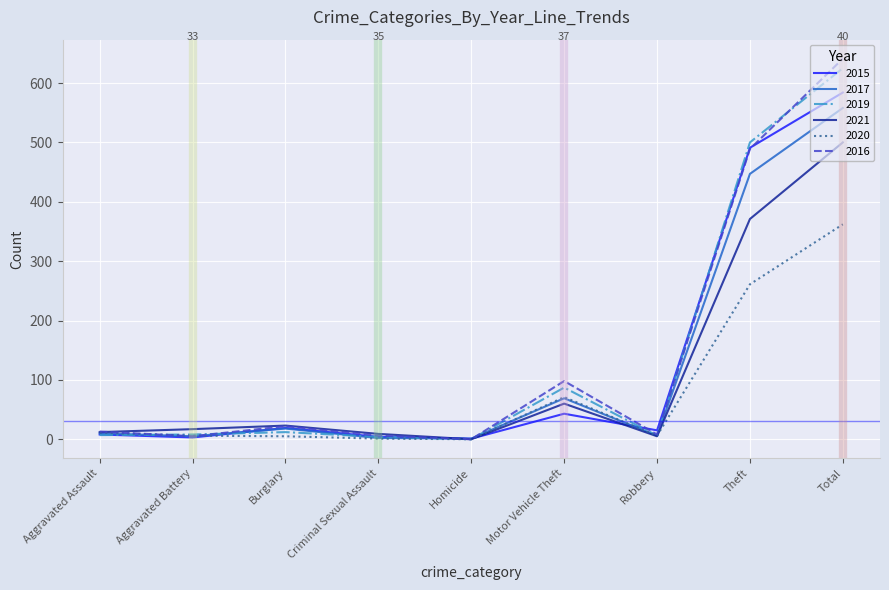

At which category is the sum across all series the highest?

Total